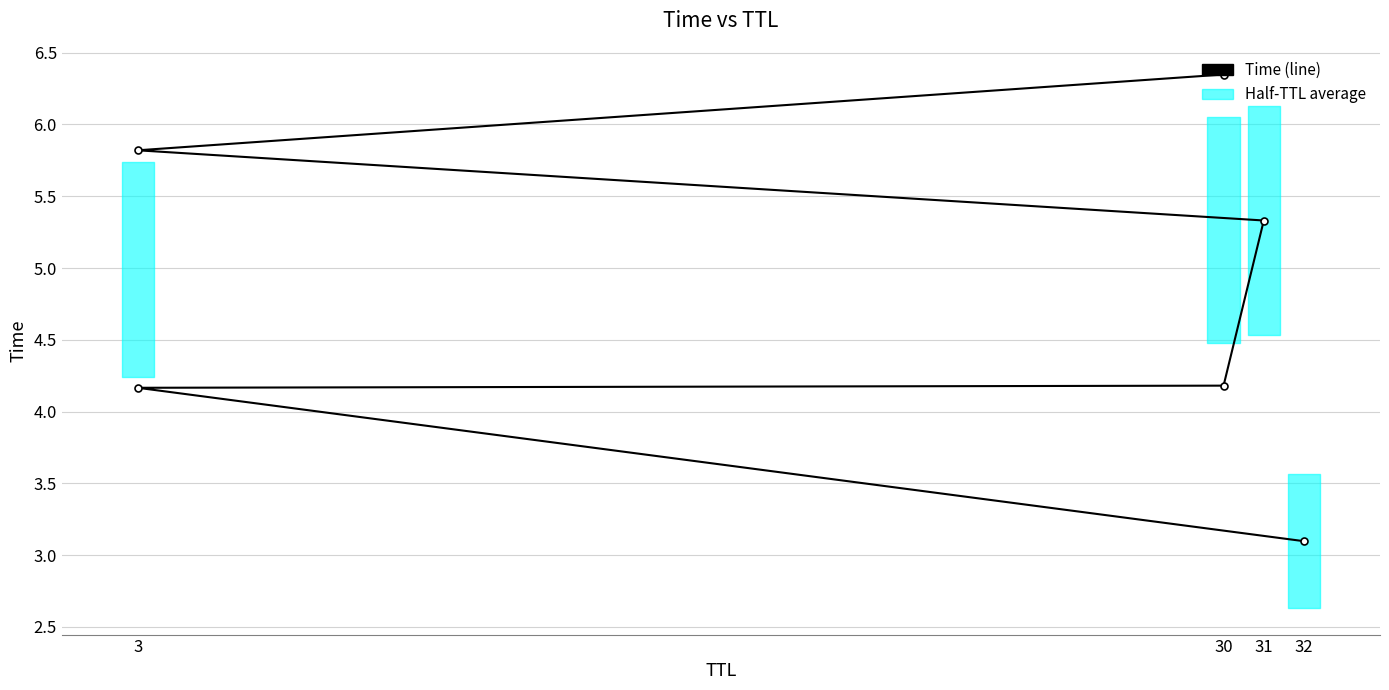

True or false: the data shows 2.0 at 3.

False